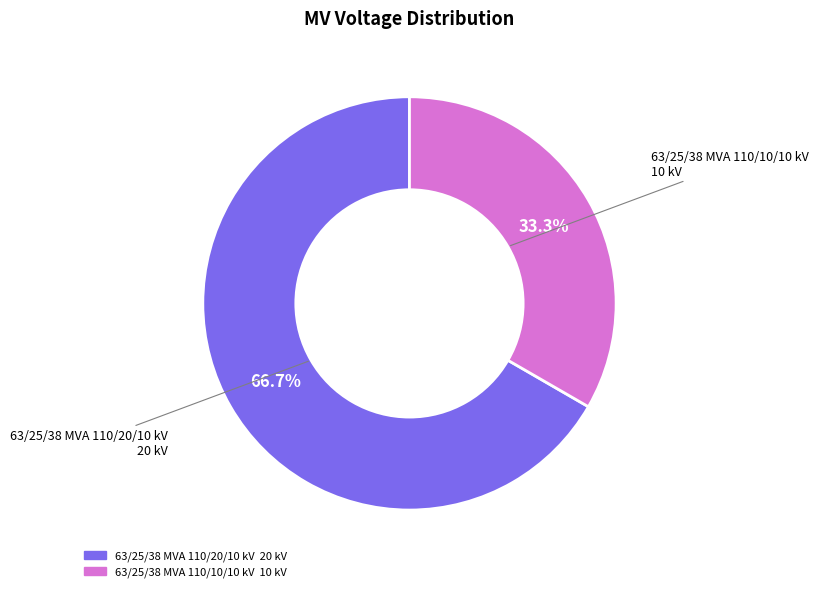

To the nearest percent, what portion does 63/25/38 MVA 110/10/10 kV represent?

33%